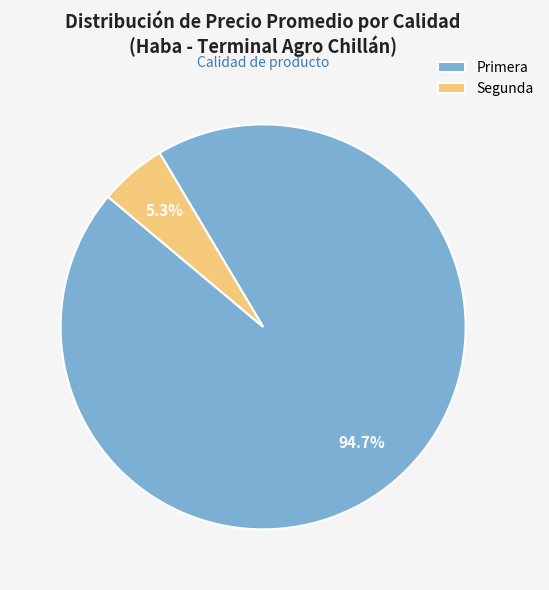

To the nearest percent, what is the difference between the largest and smallest slice percentages?

89%